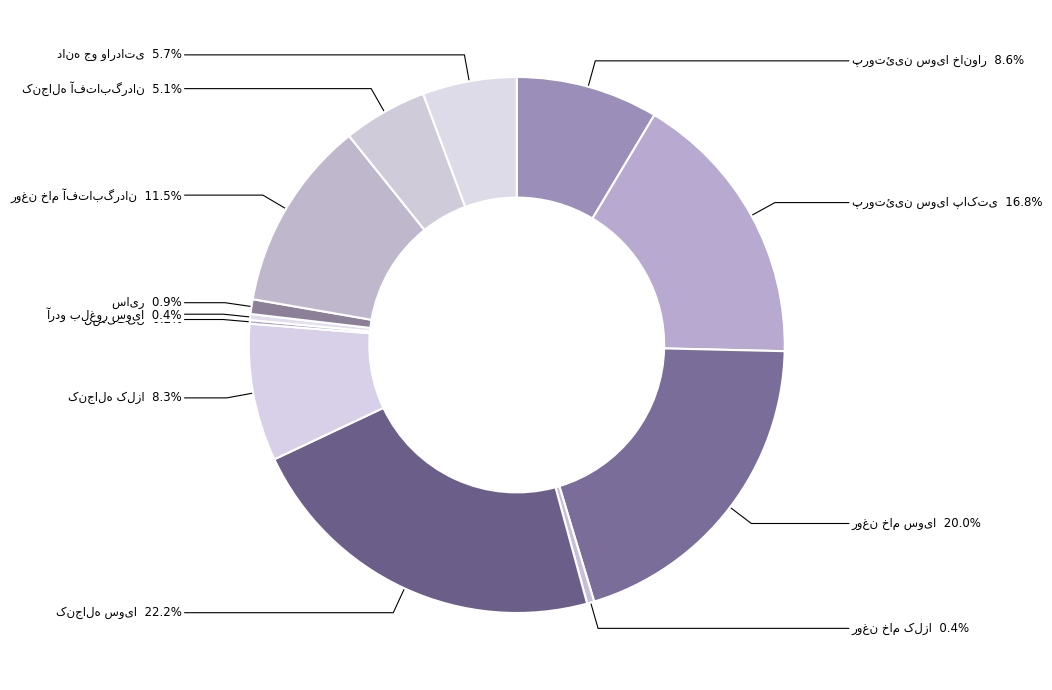

Does any single category account for the majority?

No